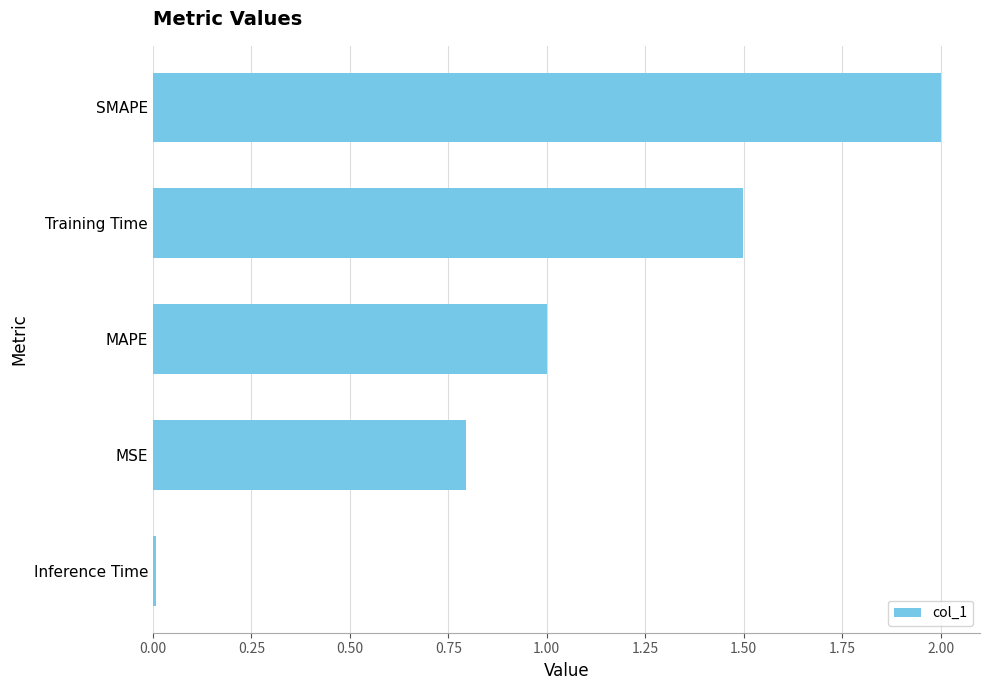

Count the number of values greater than 1.

3